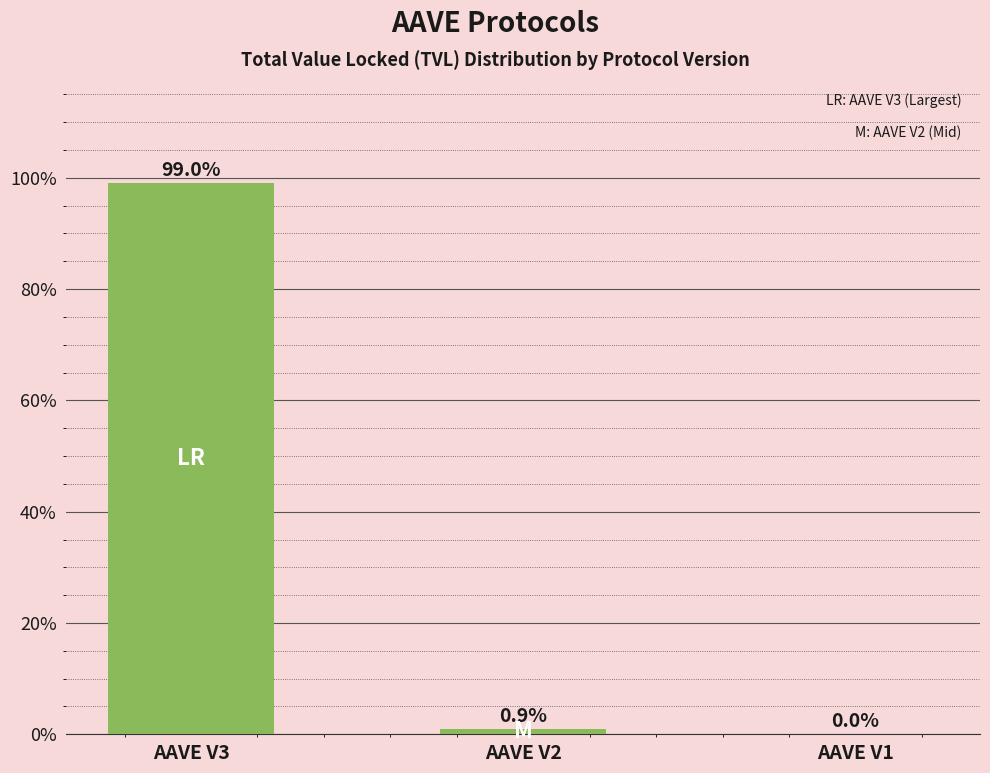

Which label corresponds to the largest value in the chart?

AAVE V3